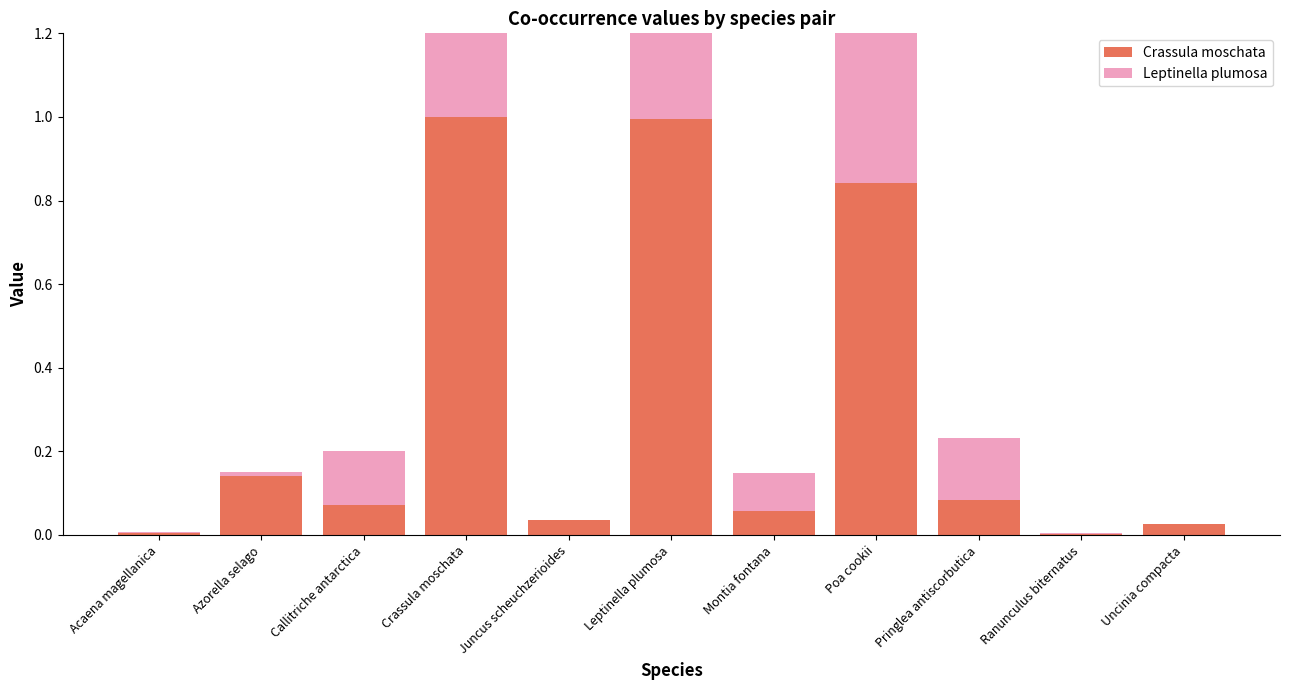

Is it true that Crassula moschata equals 0.0 at Montia fontana?

False